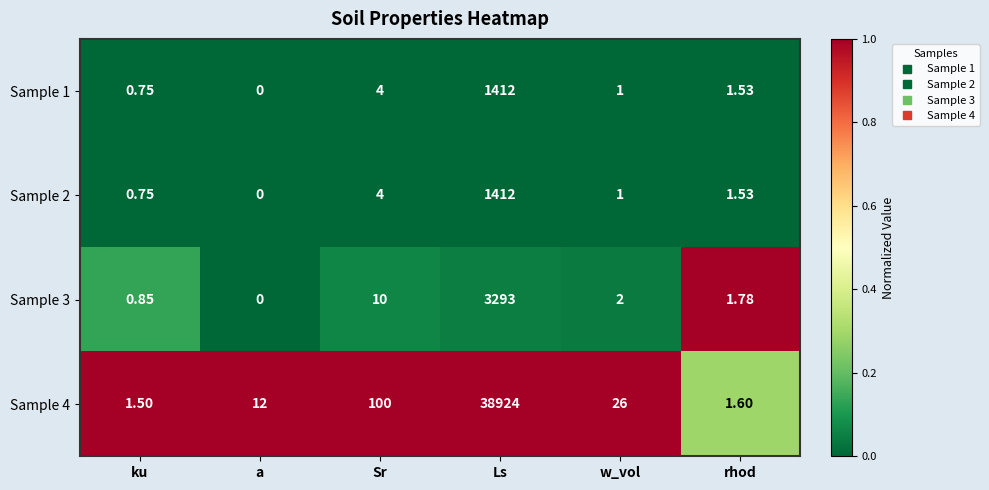

Where is Sample 1 nearest to the value 706?

Sr